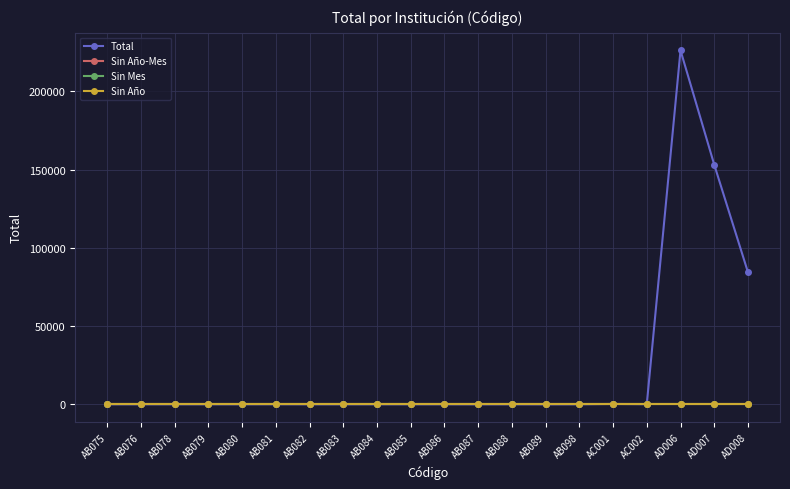

Is this an area chart (filled region under the line)?

No